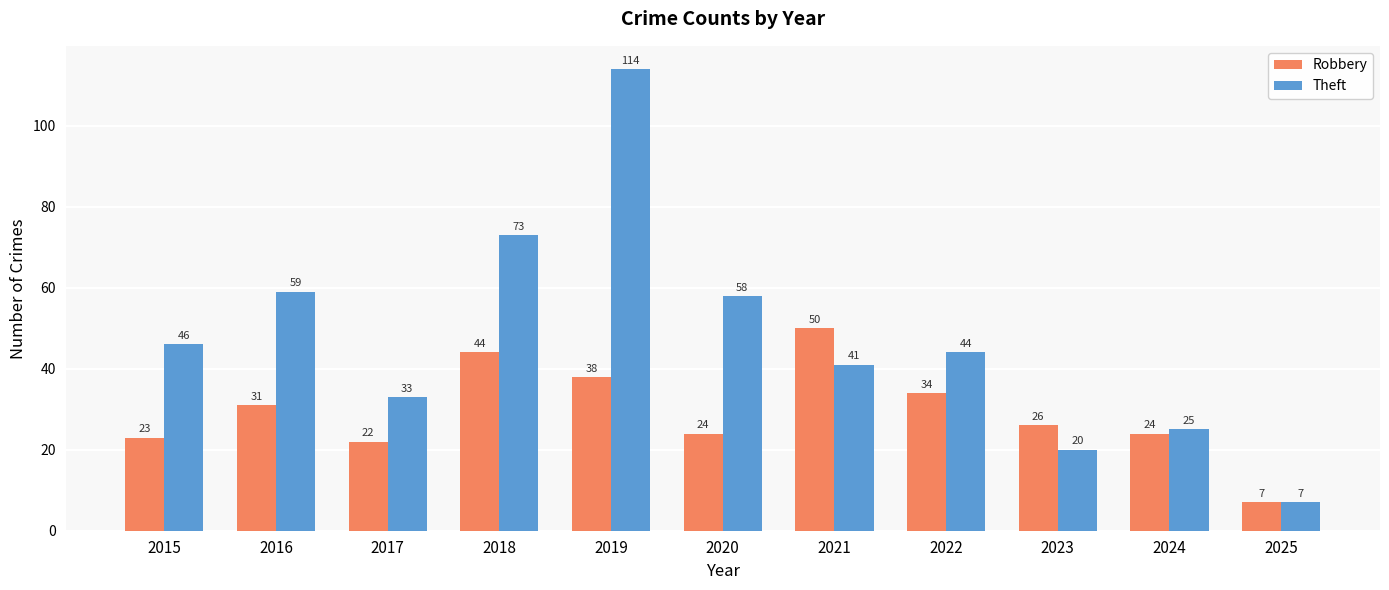

How many values in the Robbery series are below 26?

5